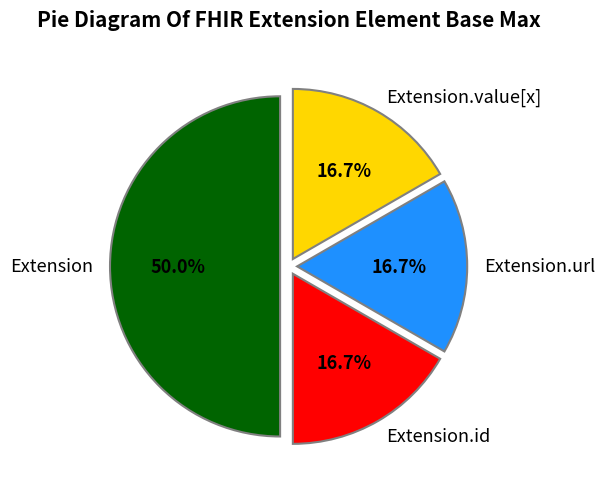

Does Extension.value[x] represent more than half of the total?

No